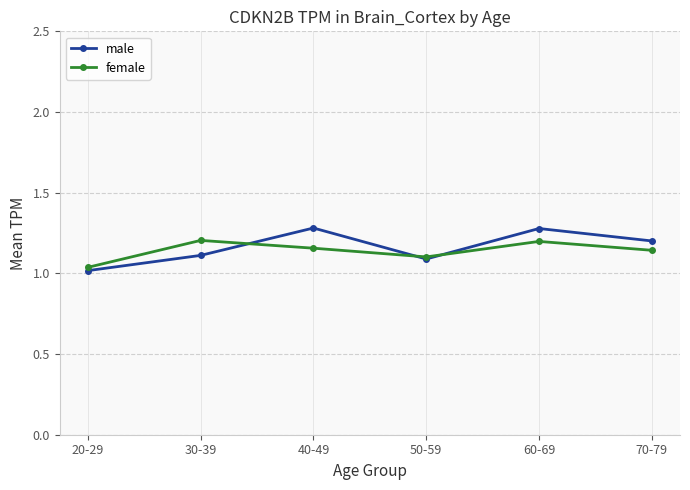

What are all the series names shown in the legend?

male, female